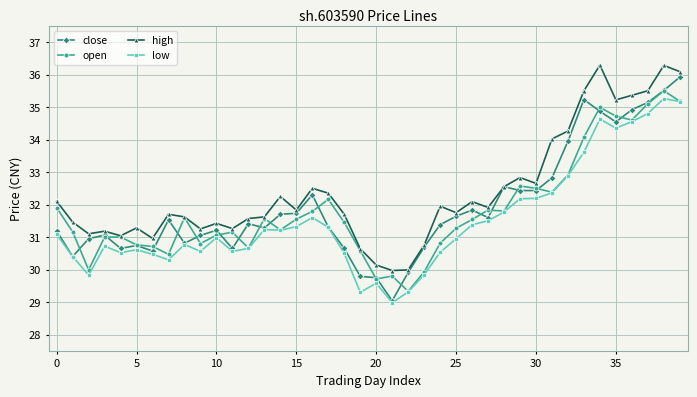

What is the sum of all close values?

1277.1